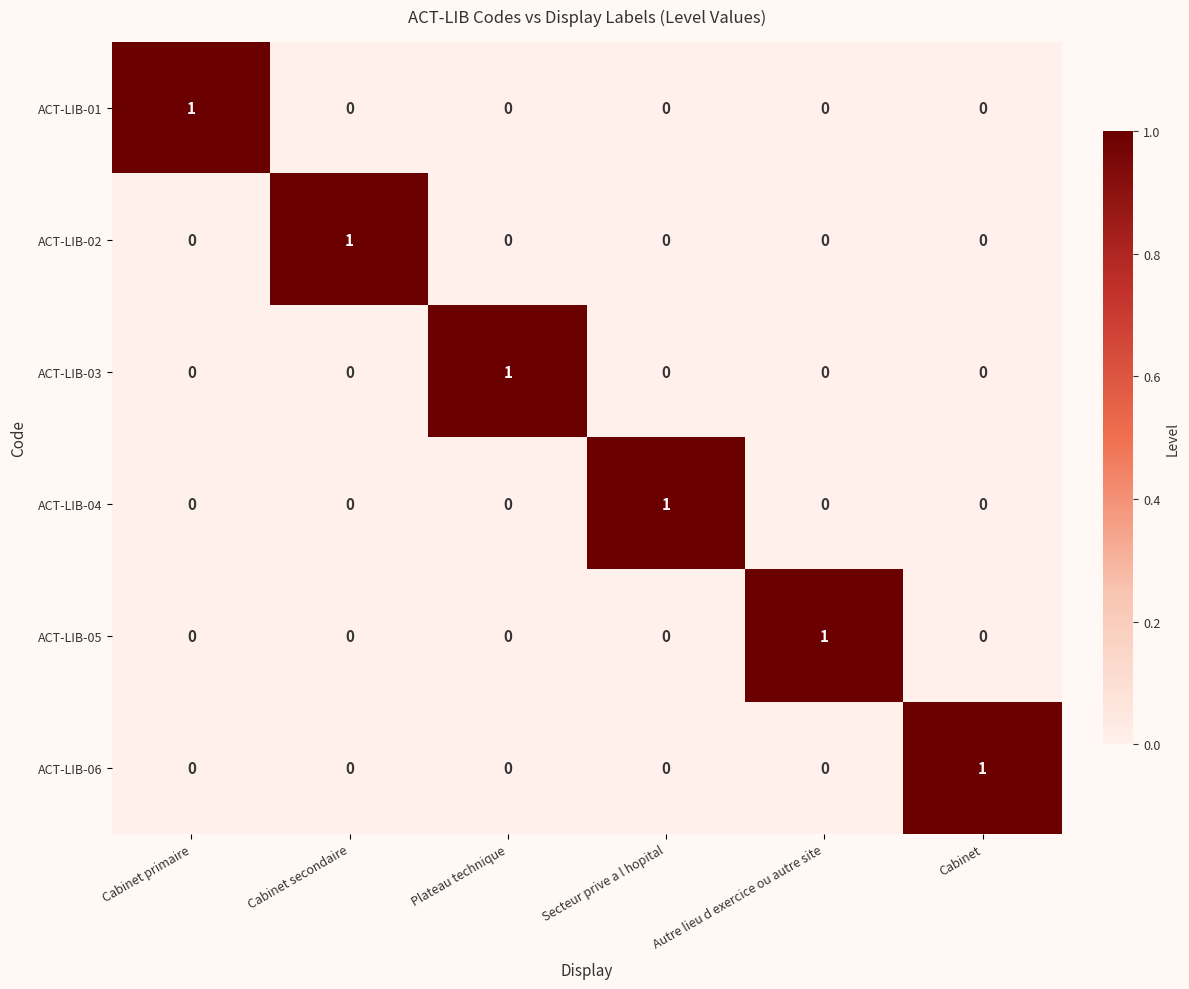

Is it true that ACT-LIB-03 equals 0 at Cabinet secondaire?

True